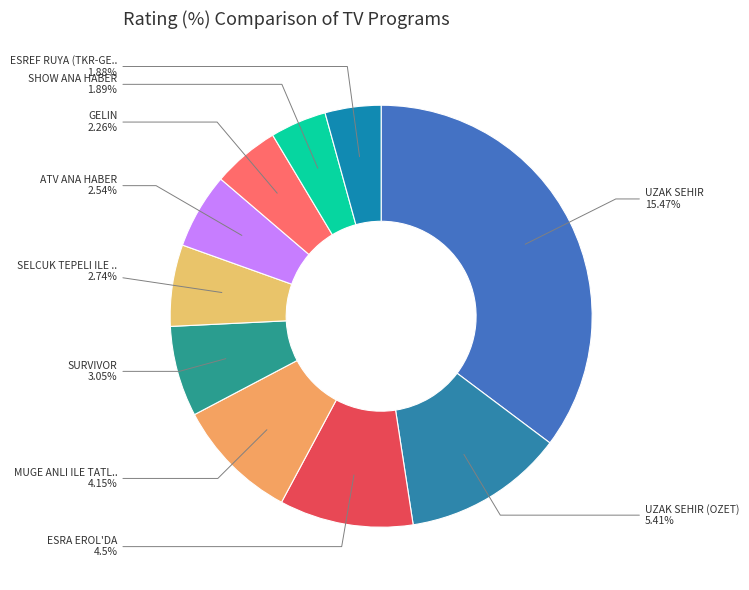

How many segments does this pie chart have?

10